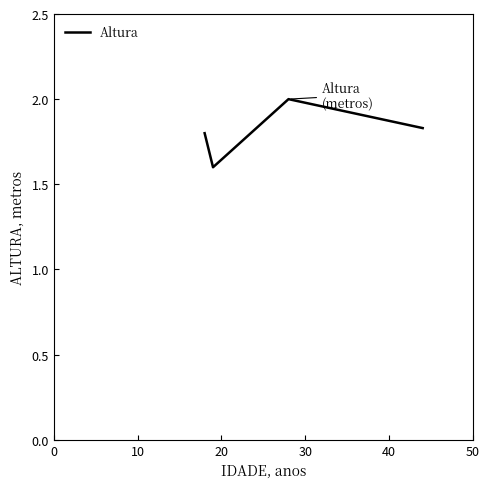

What is the difference between the maximum and minimum values?

0.4